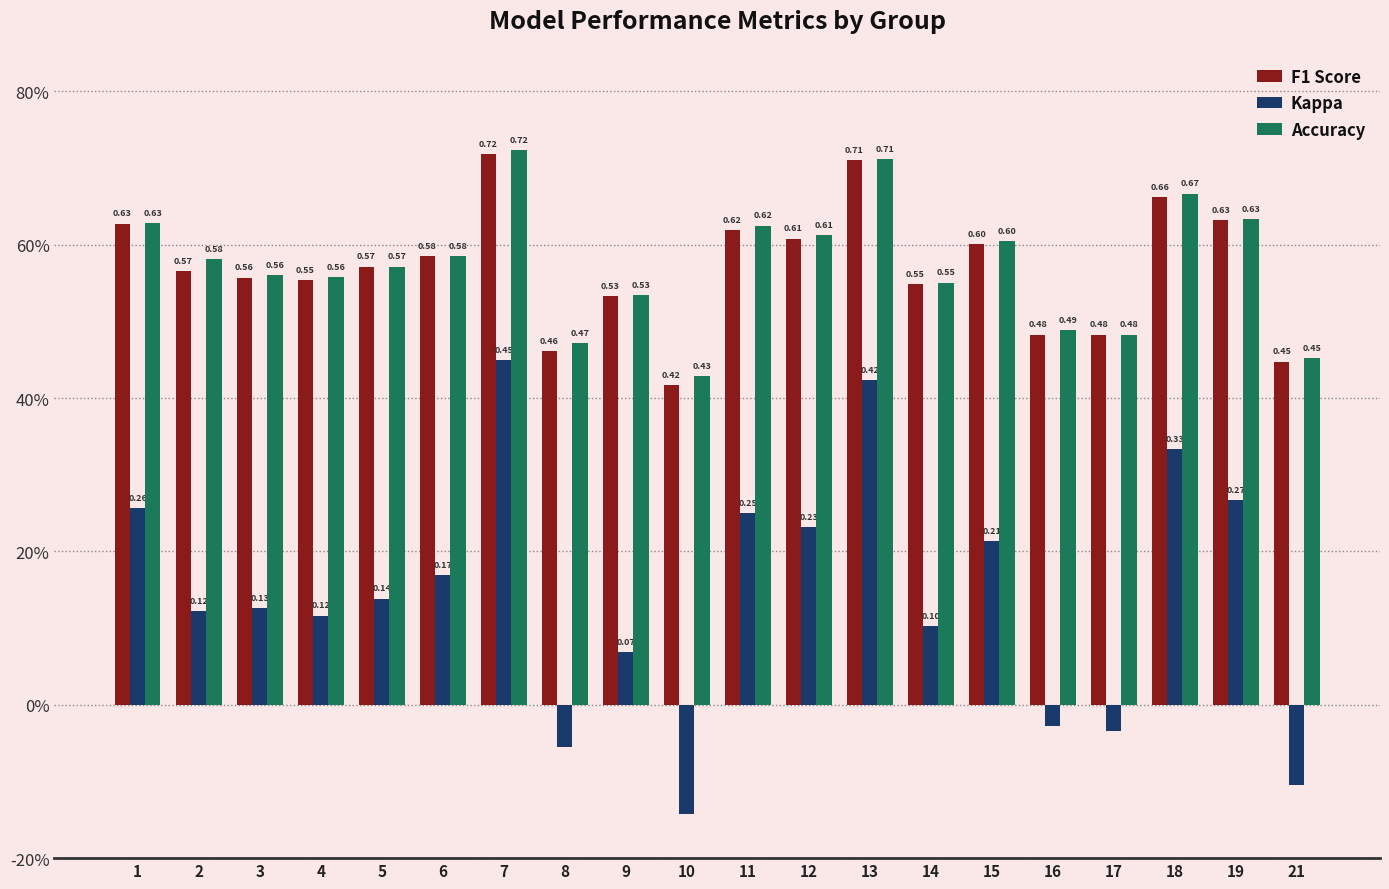

What is the spread (max minus min) of values at 7?

0.3